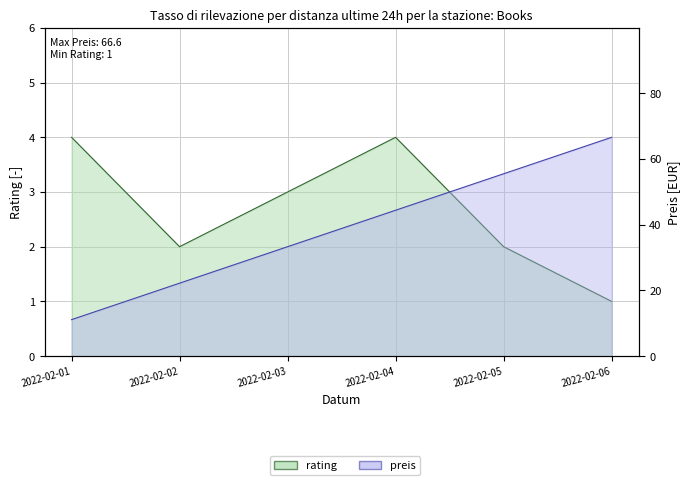

True or false: preis has a value of 66.6 at 2022-02-06.

True